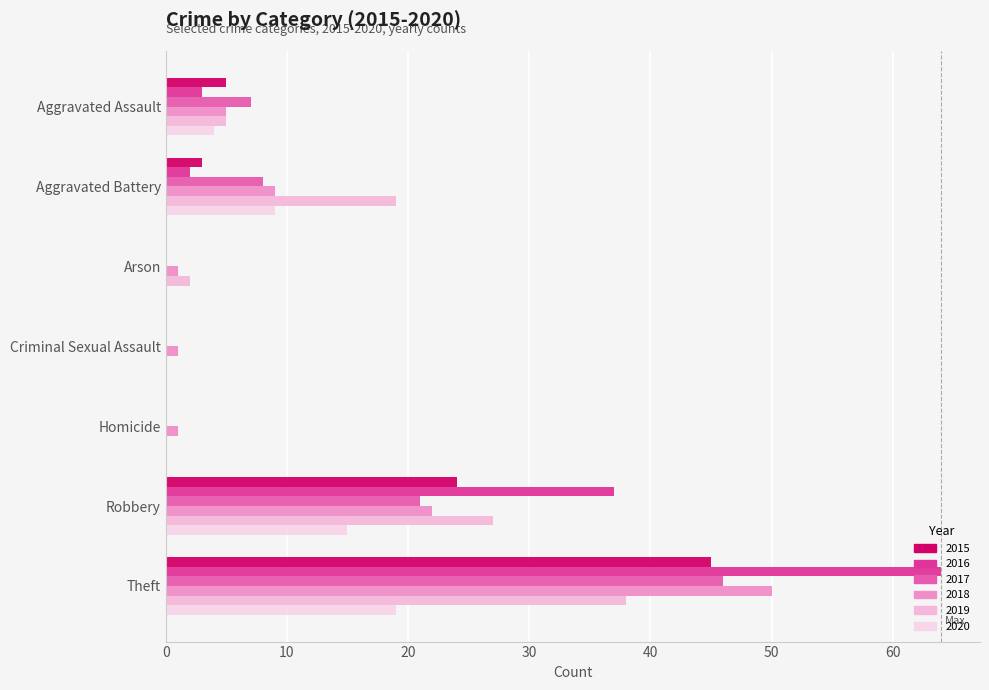

At which category is the sum across all series the highest?

Theft